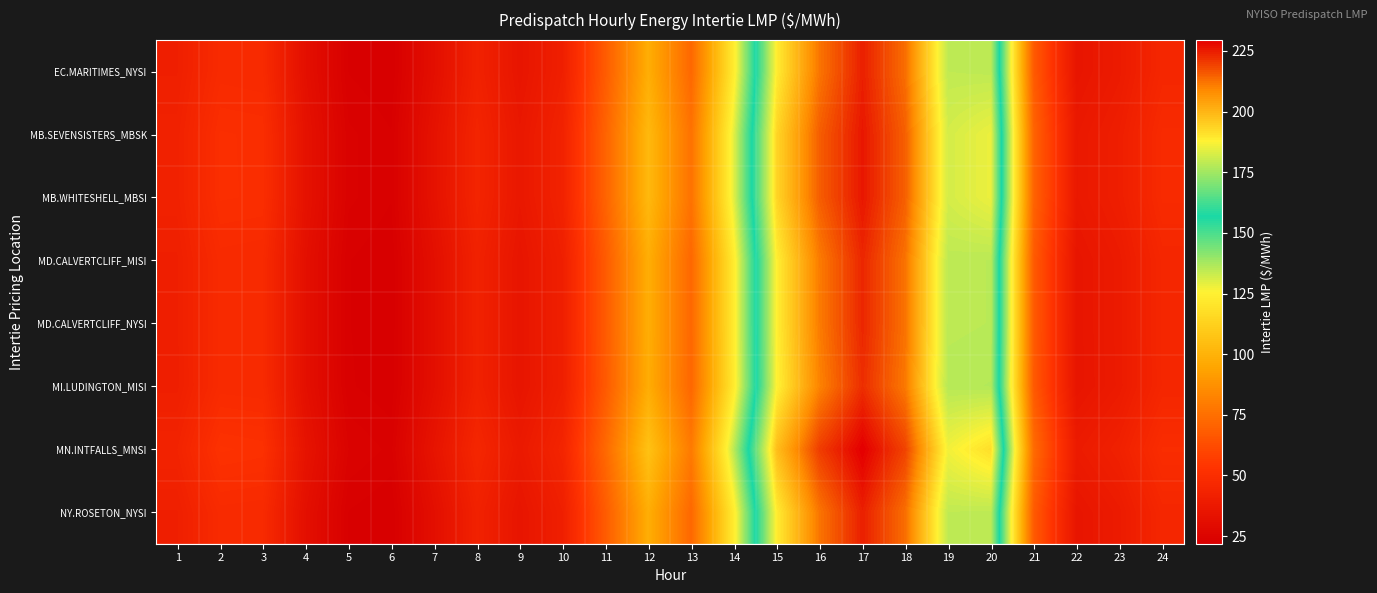

Which series changed the most between 2 and 6?

MN.INTFALLS_MNSI